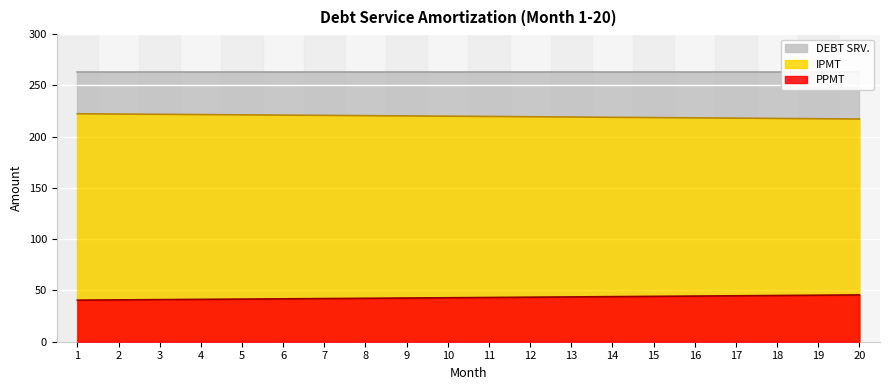

Is it true that IPMT equals 331.1 at 11?

False